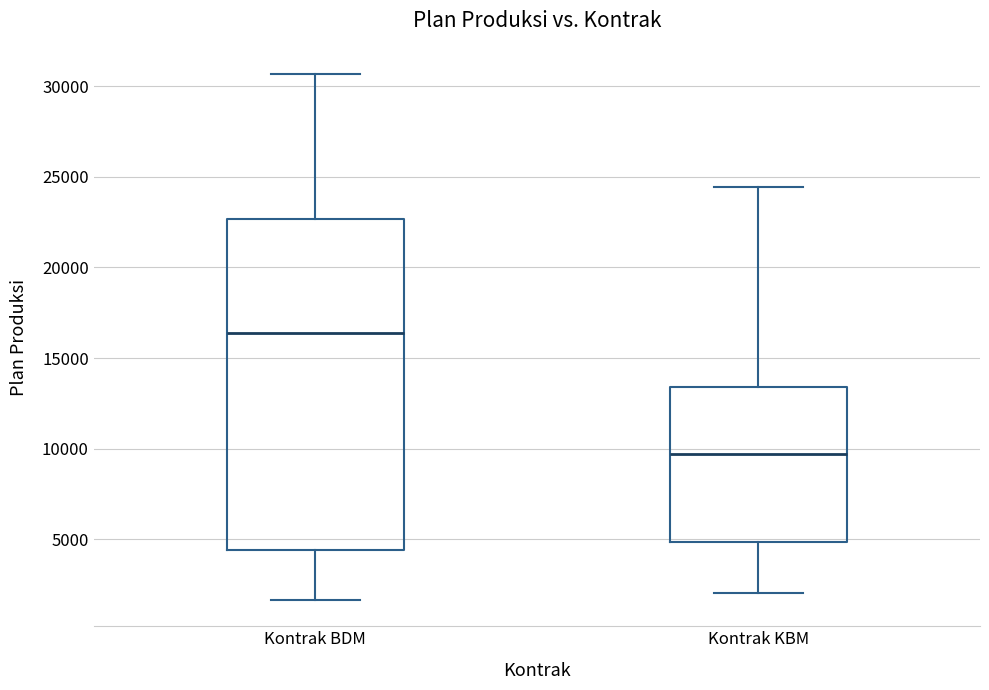

Reading left to right, read every box against the y-axis: the position of its median line, the range the box covers, and the ends of its whiskers. The values are not printed on the chart, so give them approximately, as read against the axis.

Kontrak BDM: median 16500, box 4500 to 22500, whiskers 1500 to 30500
Kontrak KBM: median 9500, box 5000 to 13500, whiskers 2000 to 24500